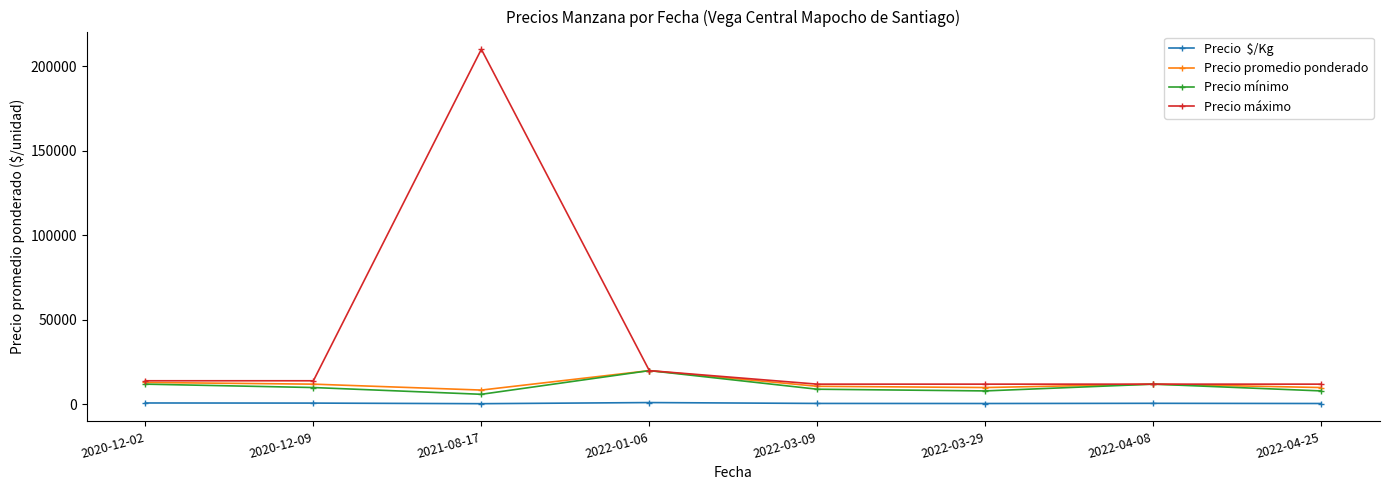

What is the label of the 2nd point from the right?

2022-04-08